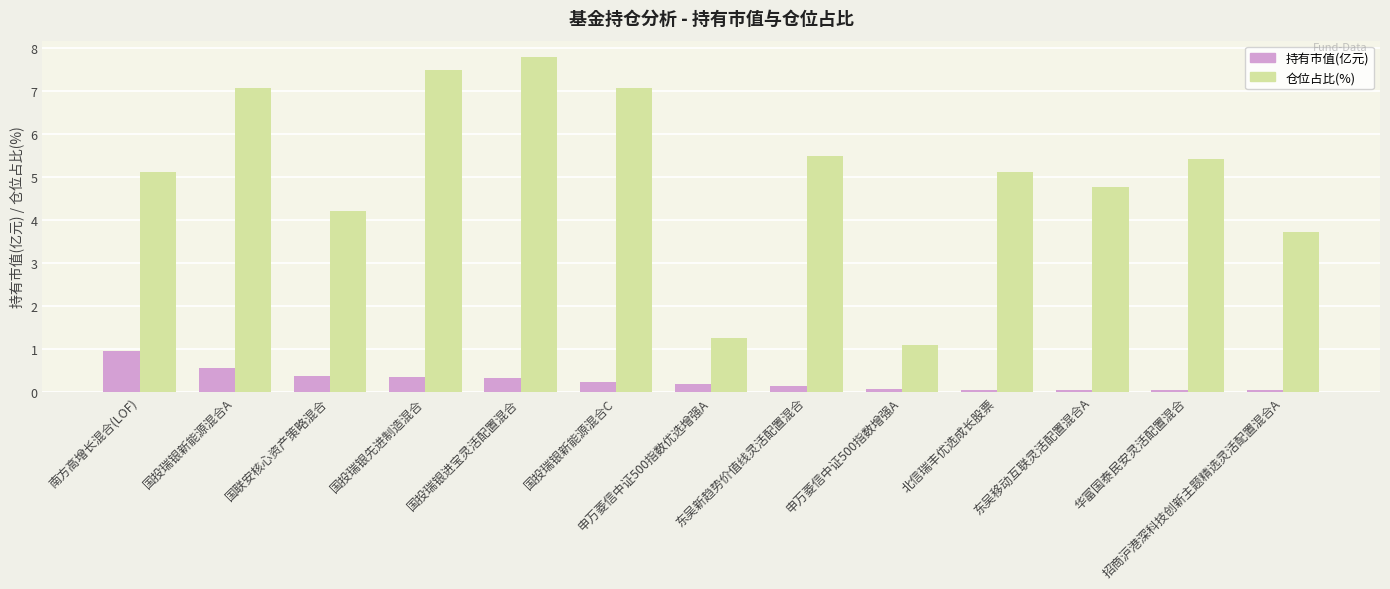

How many bars are there in total?

26